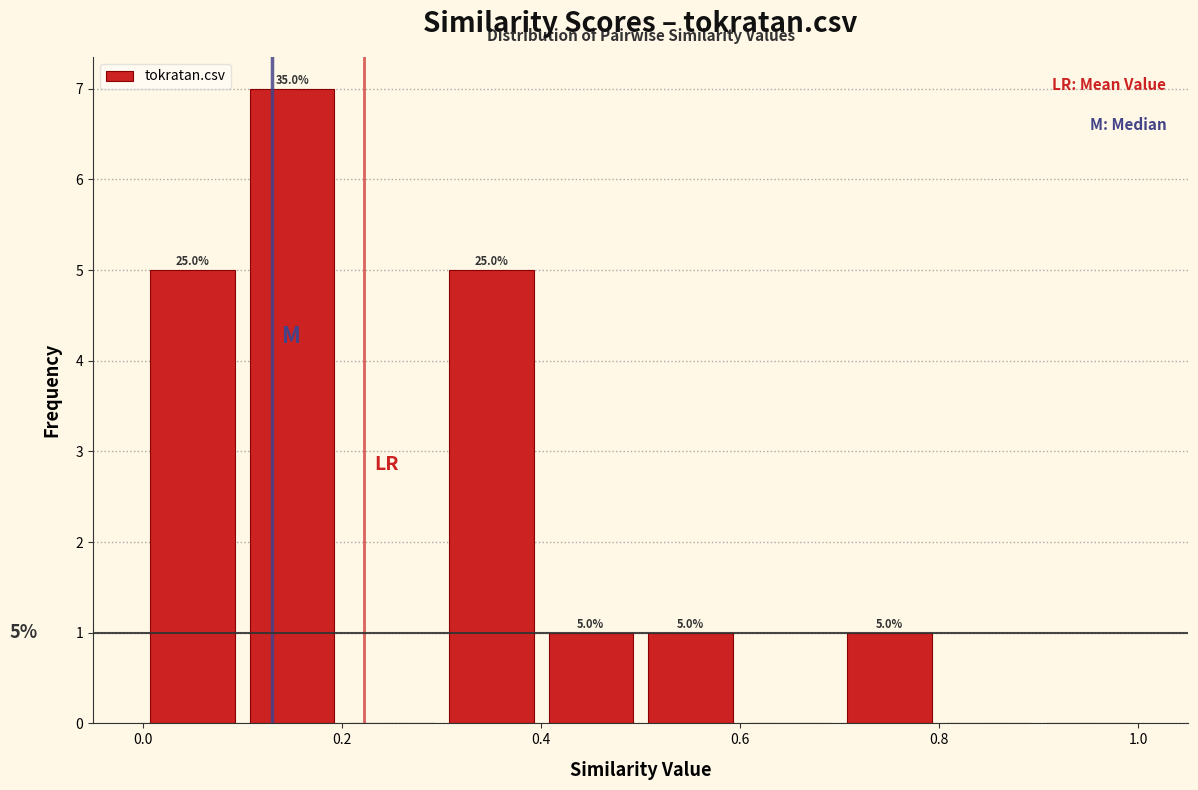

Which range on the x-axis has the tallest bar?

0.1 to 0.2